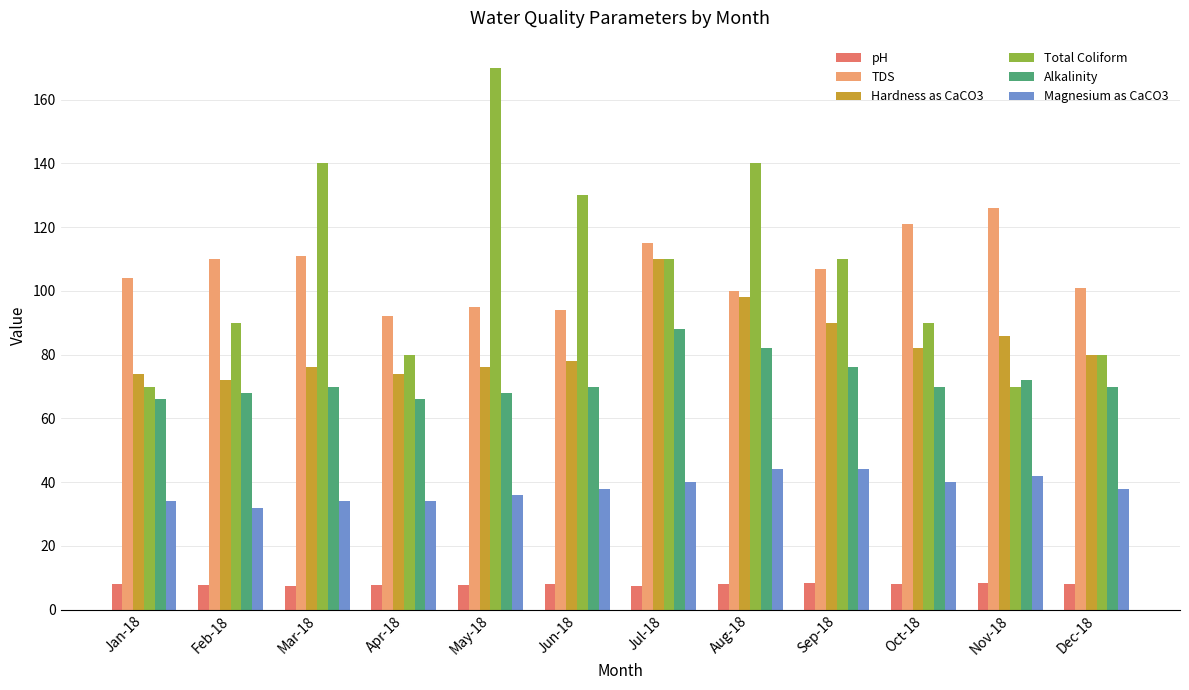

Which series has the widest spread of values?

Total Coliform